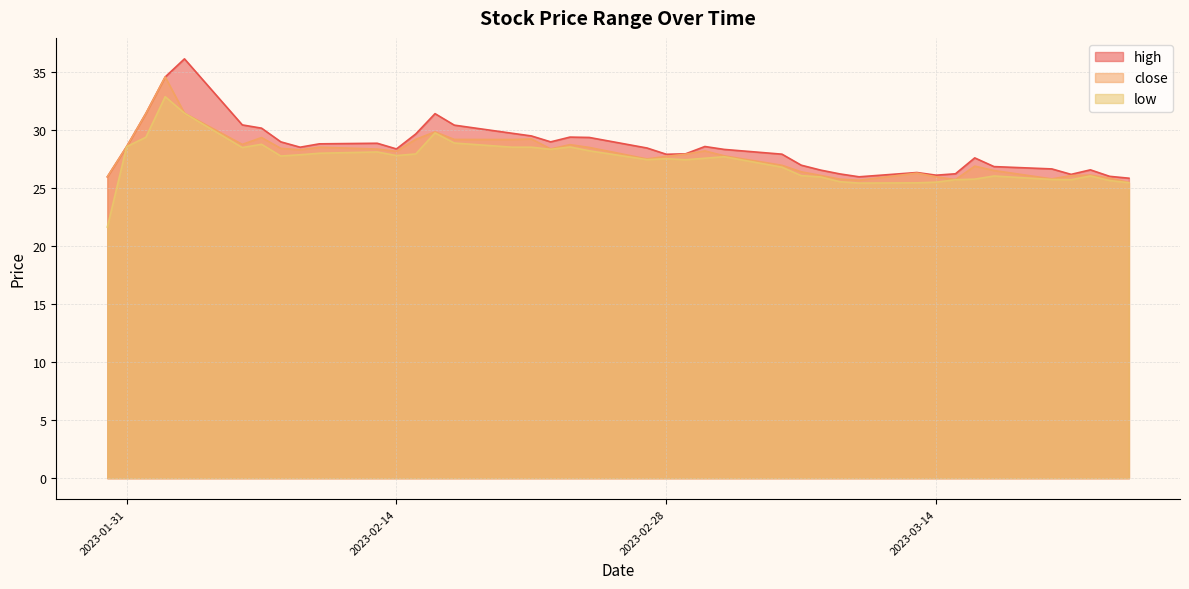

True or false: close has more than 1 points higher than both neighbors.

True